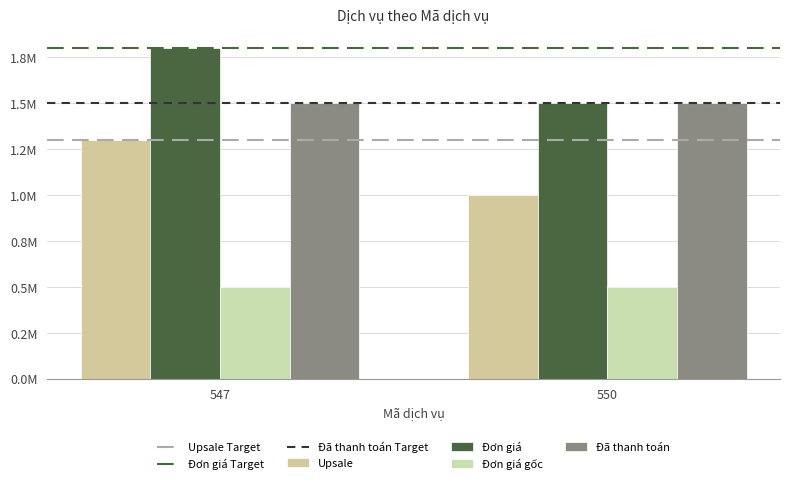

Are the bars grouped side by side (vs. stacked)?

Yes